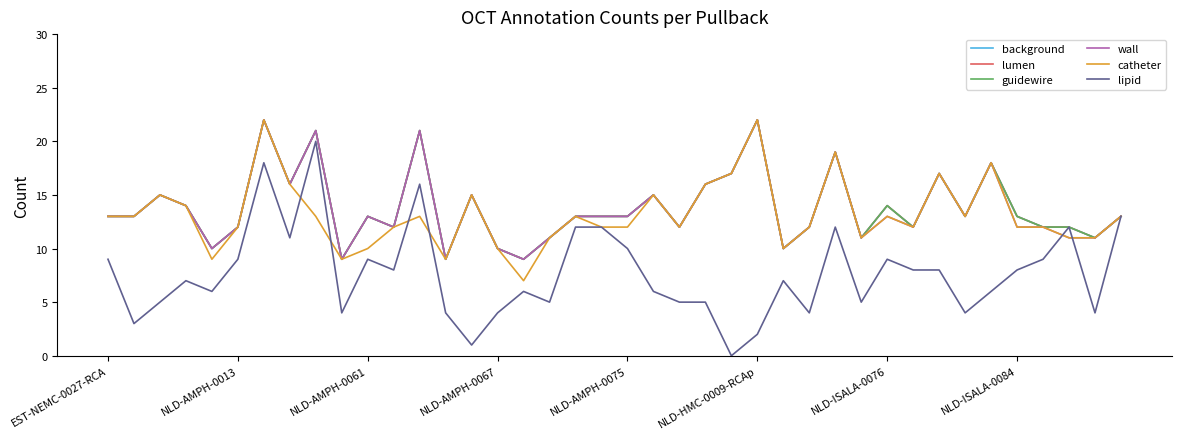

What is the difference between the second highest and minimum values in the background series?

13